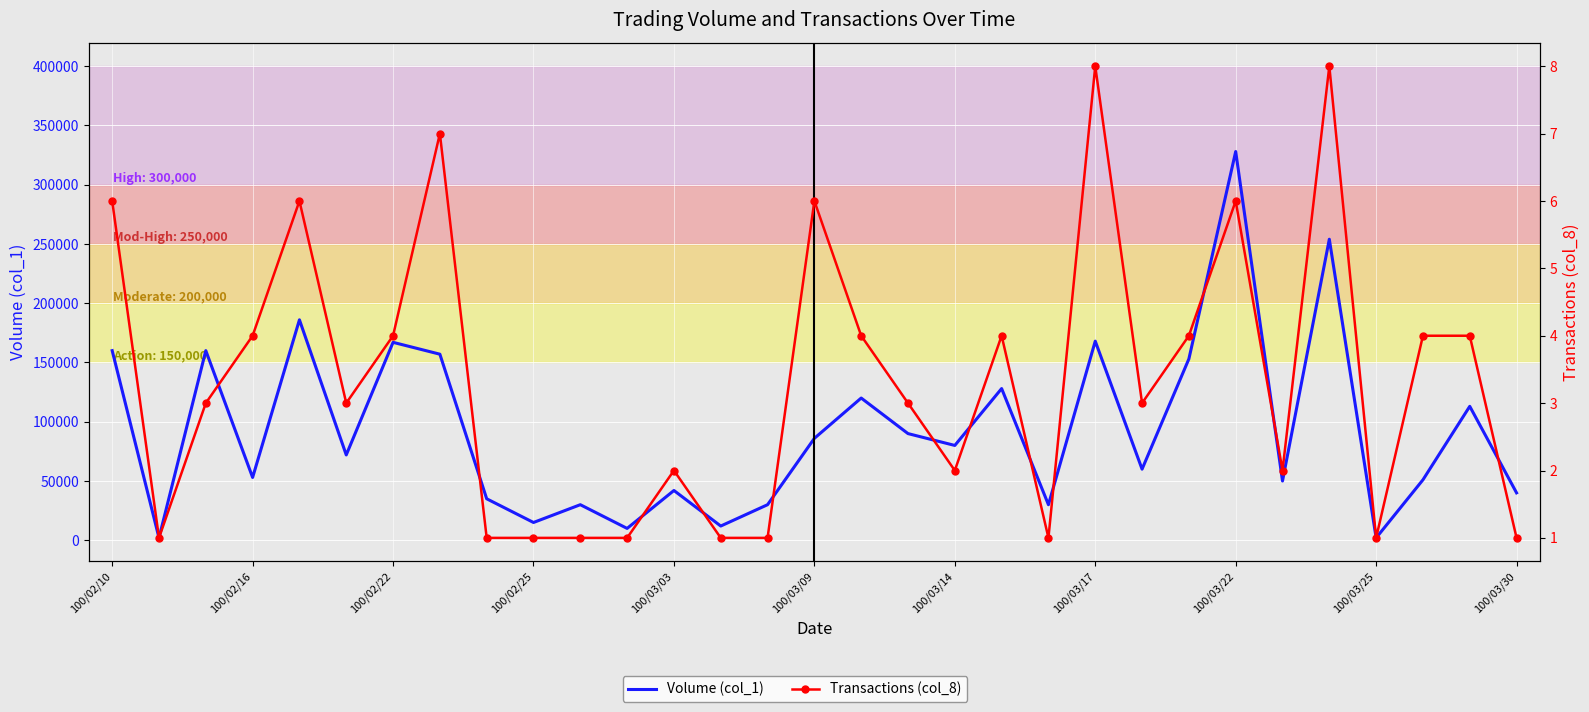

What is the greatest value displayed?

328000